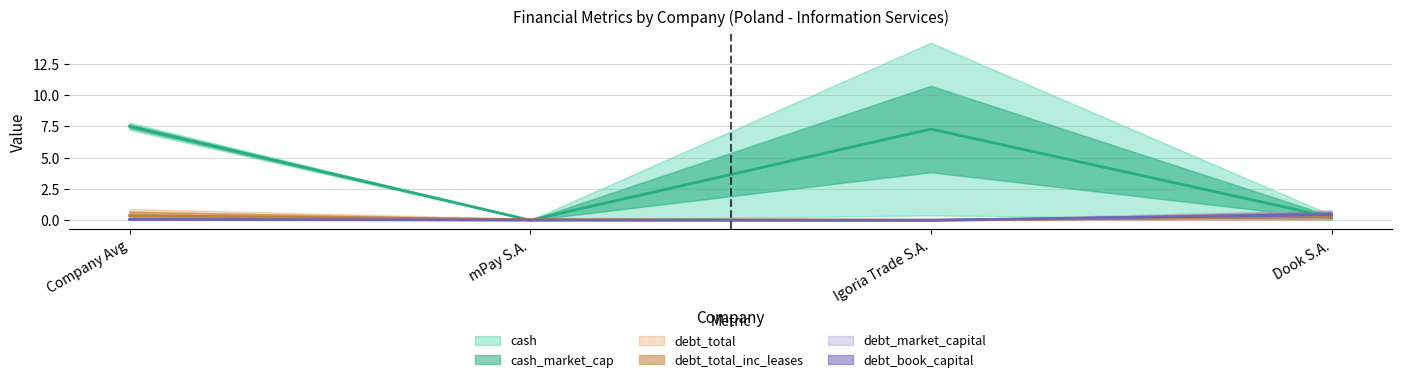

Which category has the lowest value across all series?

mPay S.A.